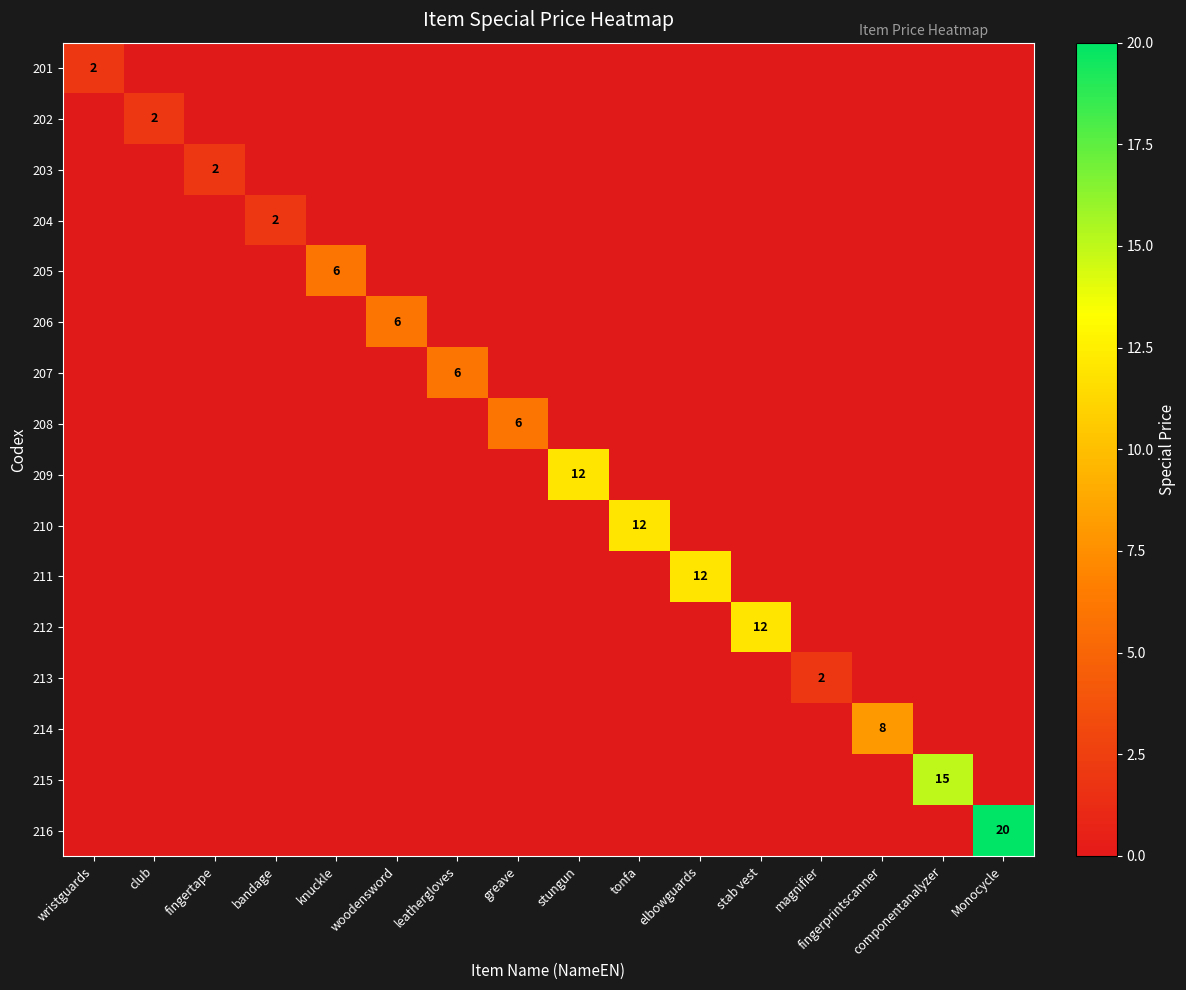

What is the highest value of the 210 series?

12